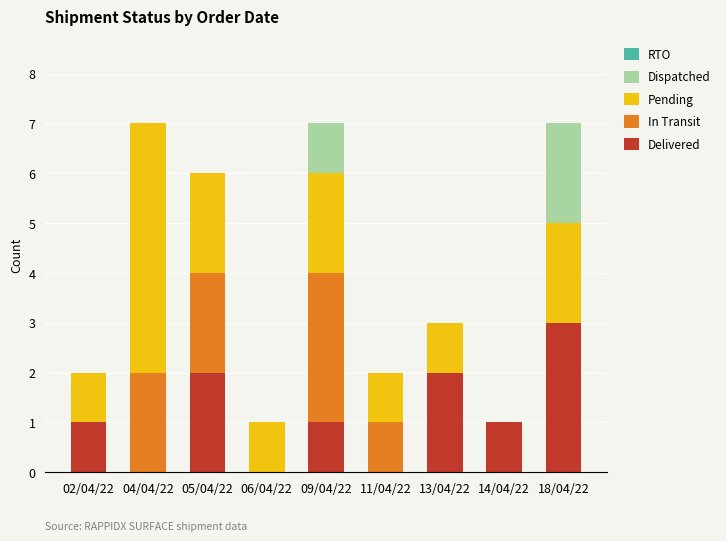

What is the total value across all series at 18/04/22?

7